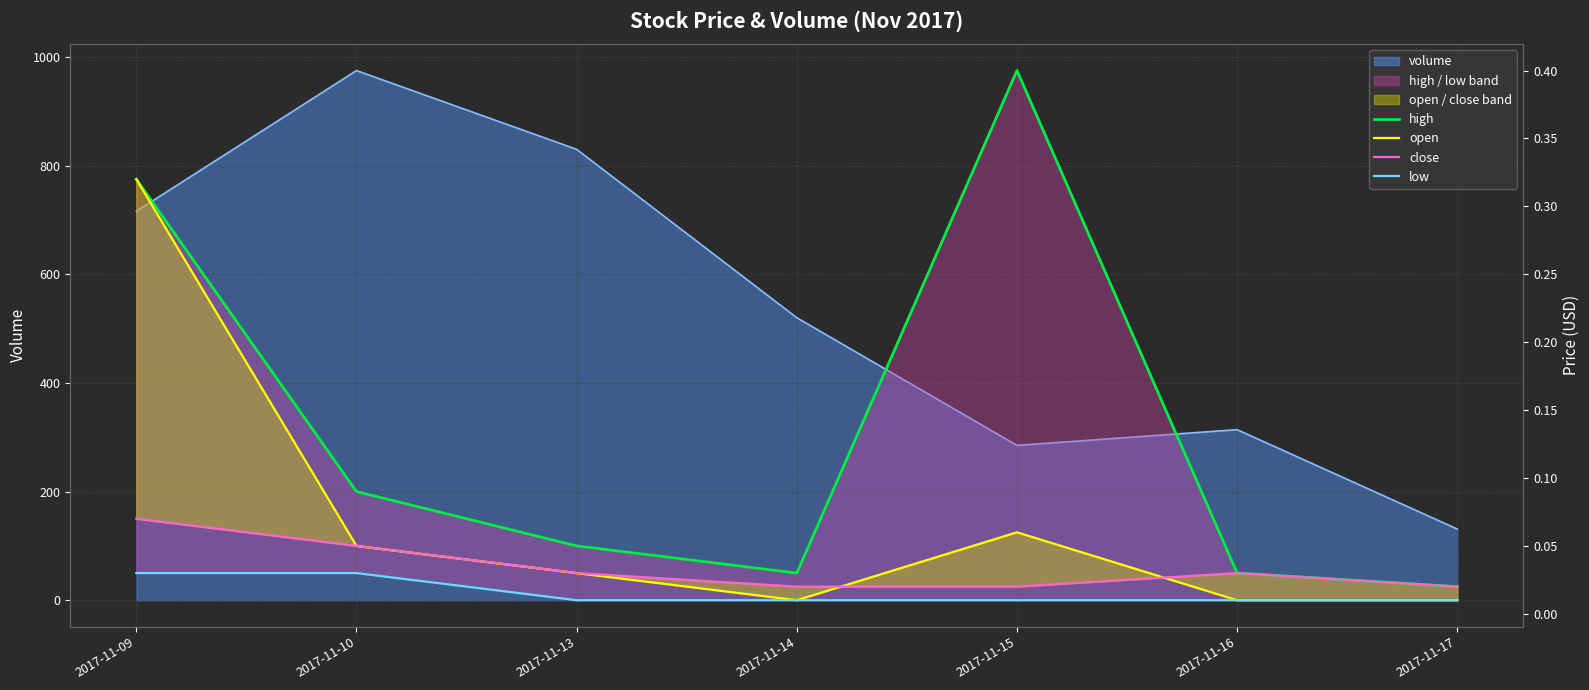

True or false: low and open cross at least once.

False